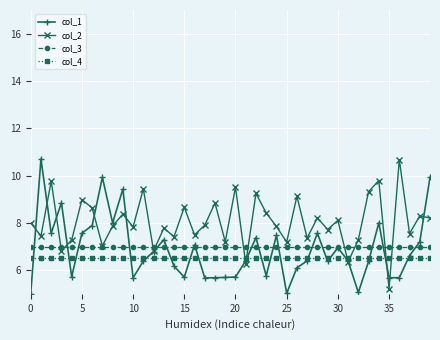

True or false: col_3 and col_4 intersect in this chart.

False